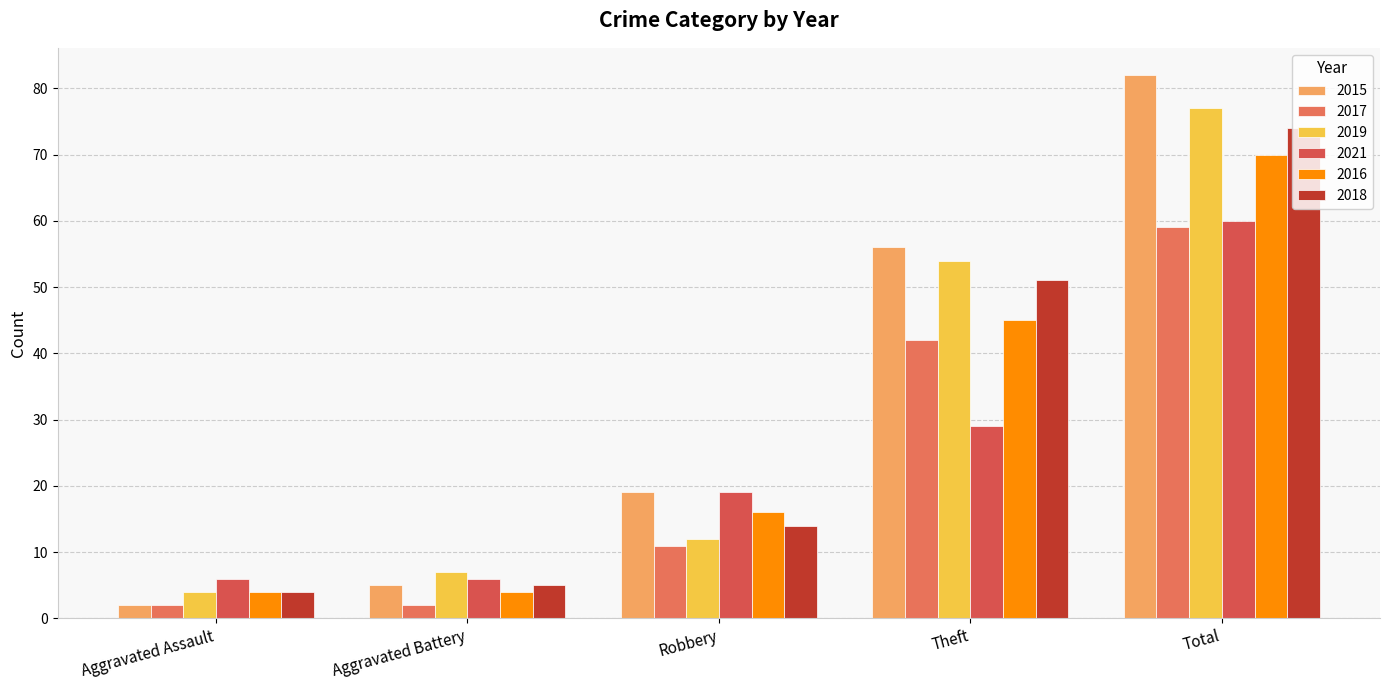

What is the sum of the 2021 values at Robbery and Total?

79